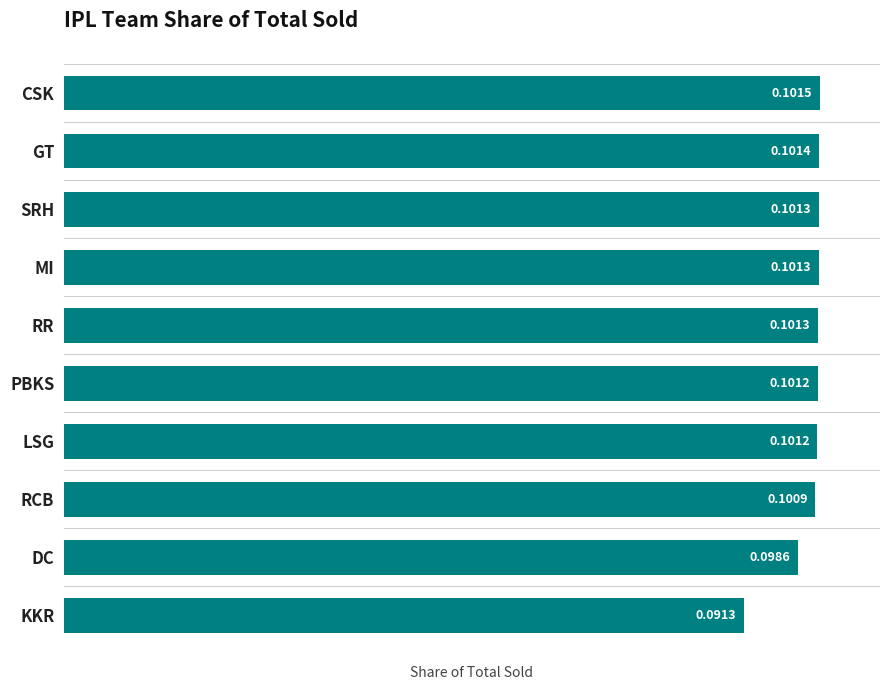

What is the sum of all values?

1.0